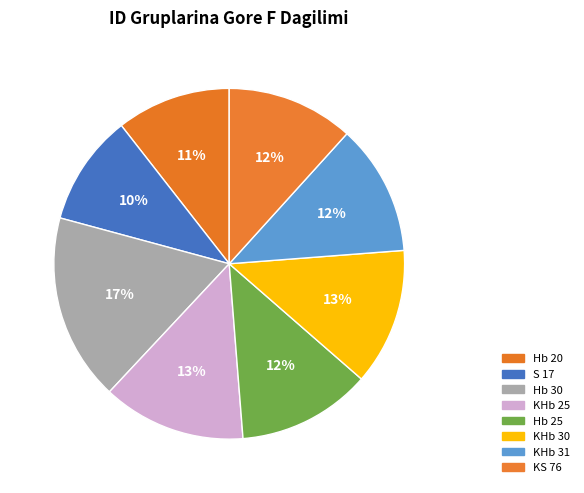

To the nearest percent, what portion does Hb 20 represent?

11%